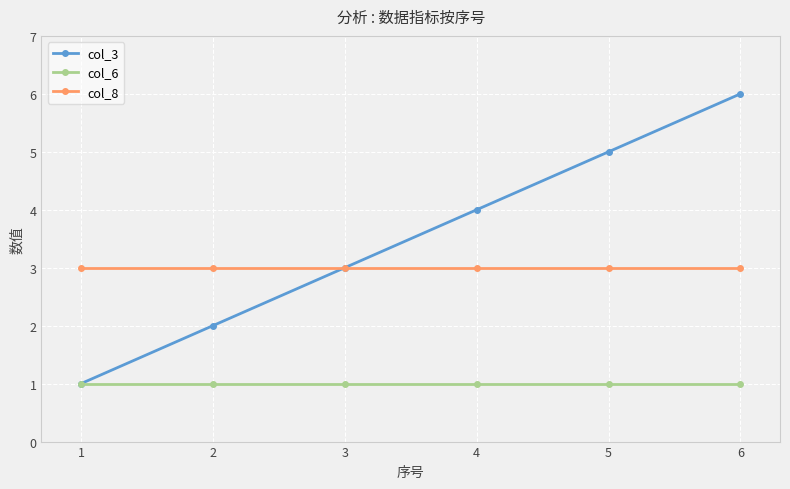

Rank the series by their maximum value, from highest to lowest.

col_3, col_8, col_6